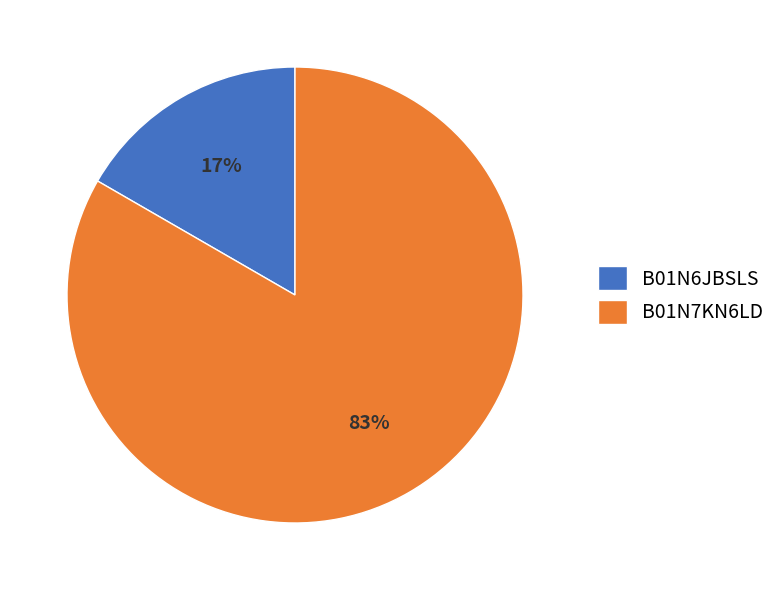

Between B01N6JBSLS and B01N7KN6LD, which is larger?

B01N7KN6LD